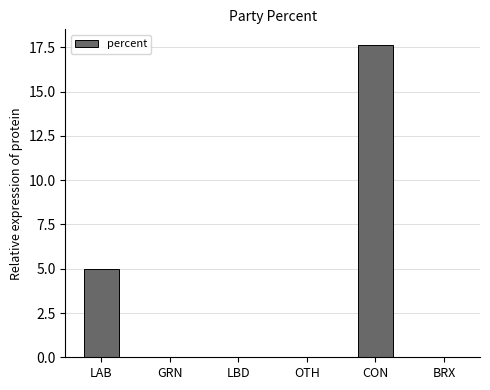

What is the approximate value at LAB?

5.0